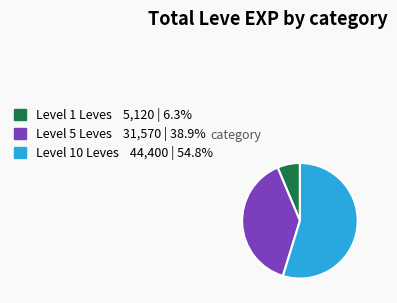

Does any single category account for the majority?

Yes